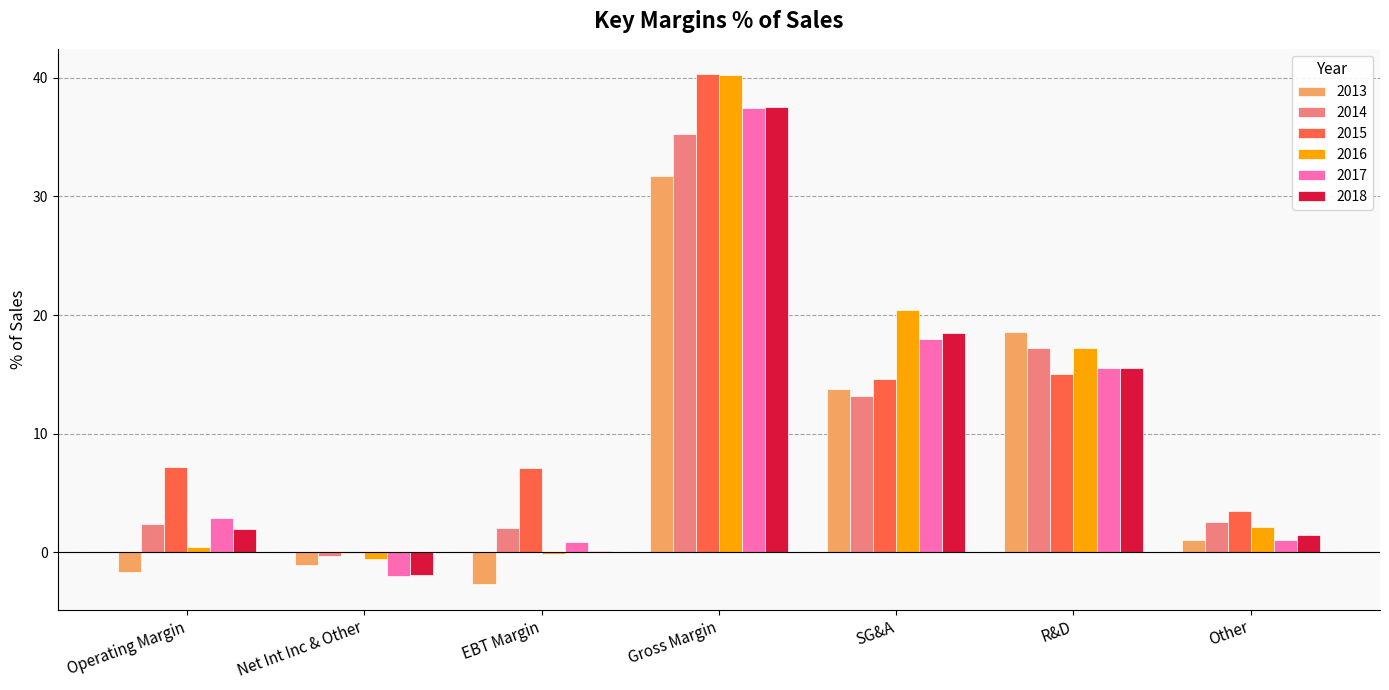

The value of 2015 at Operating Margin is 2.0. True or false?

False